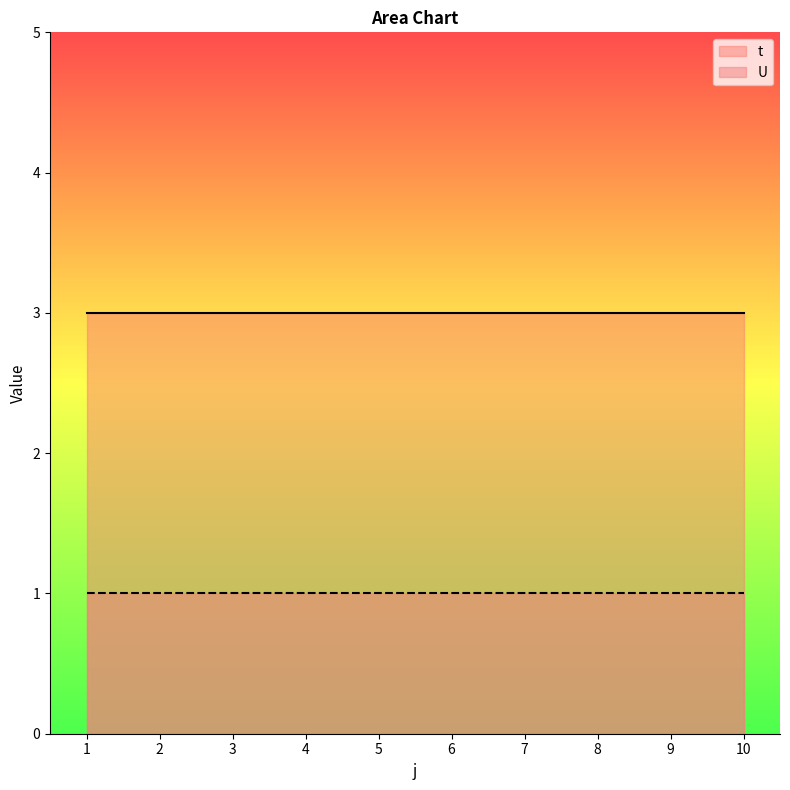

What is the sum of all U values?

10